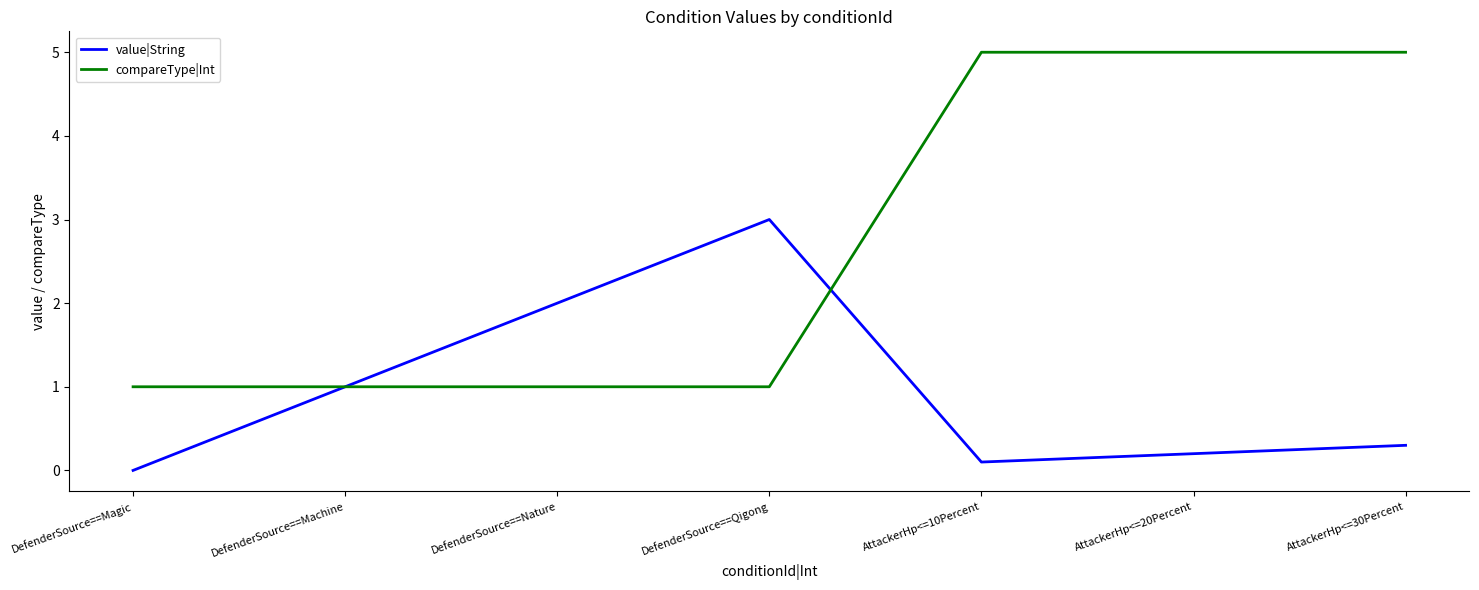

At AttackerHp<=10Percent, list the series in order from largest to smallest.

compareType|Int, value|String